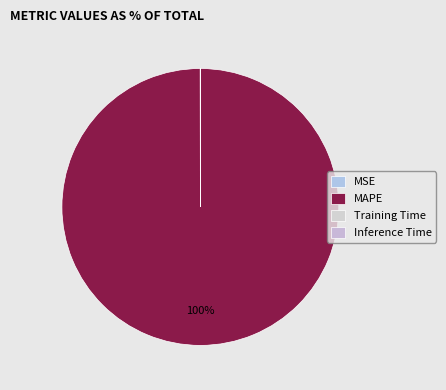

Is there any slice that represents more than half of the pie?

Yes